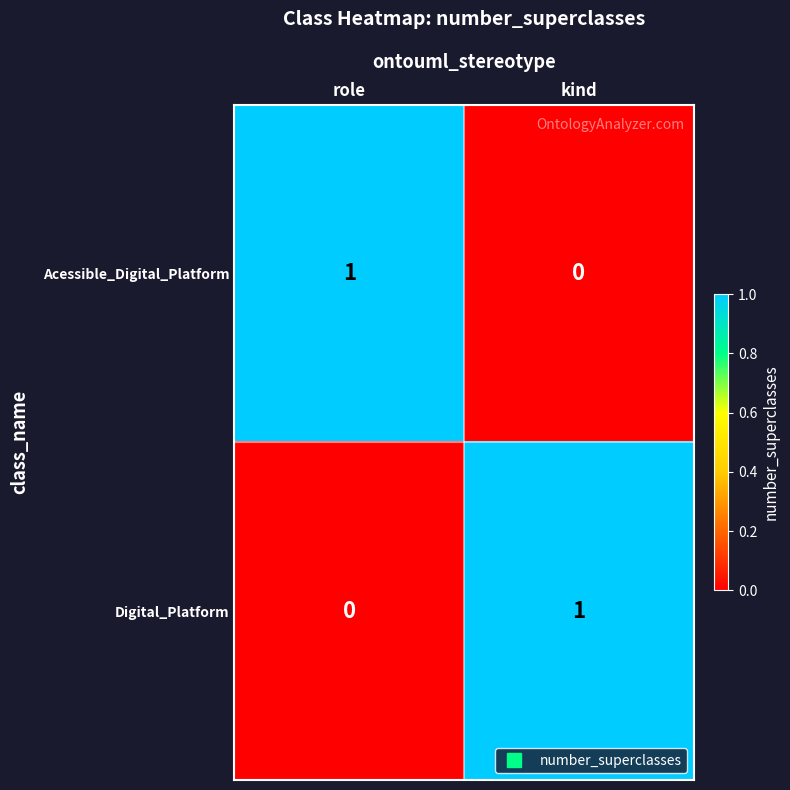

Is it true that Acessible_Digital_Platform equals 1 at role?

True